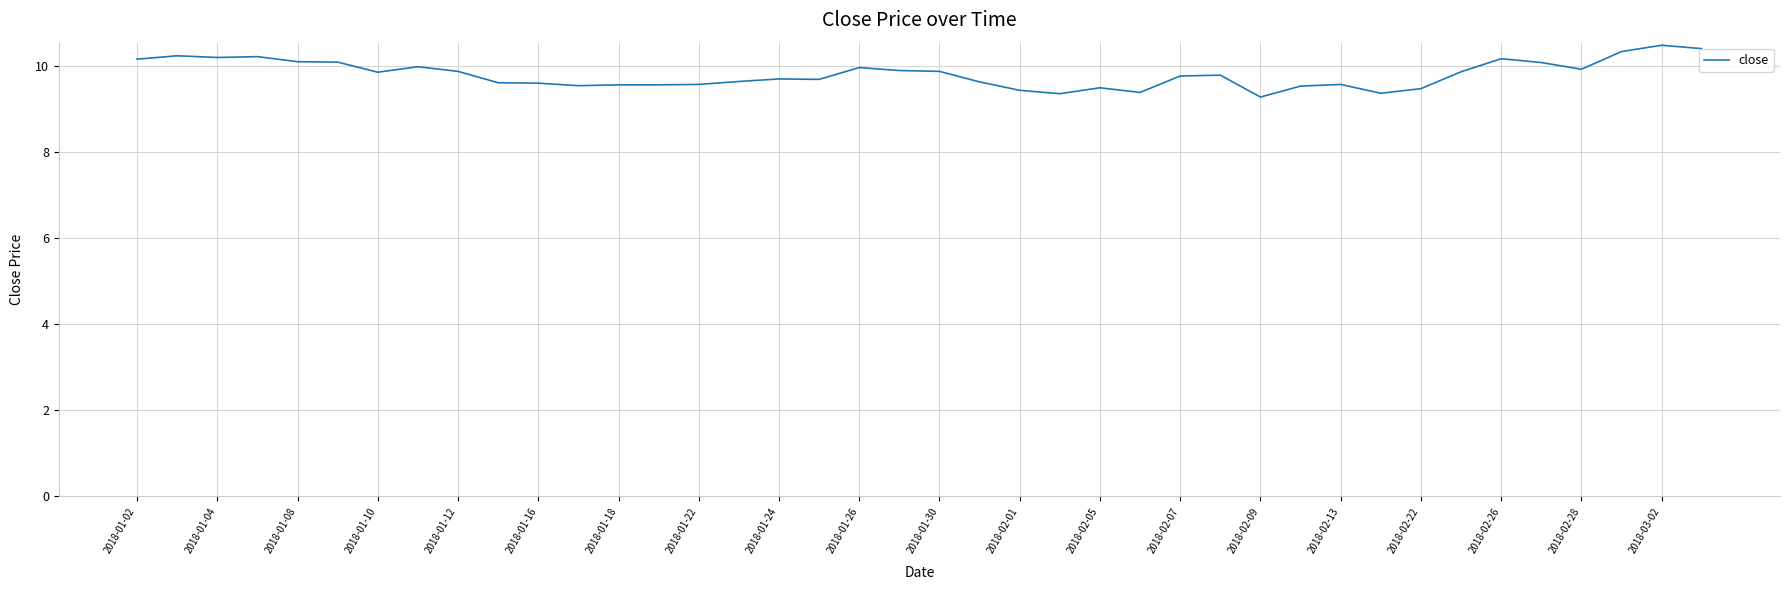

What is the maximum value shown in the chart?

10.5